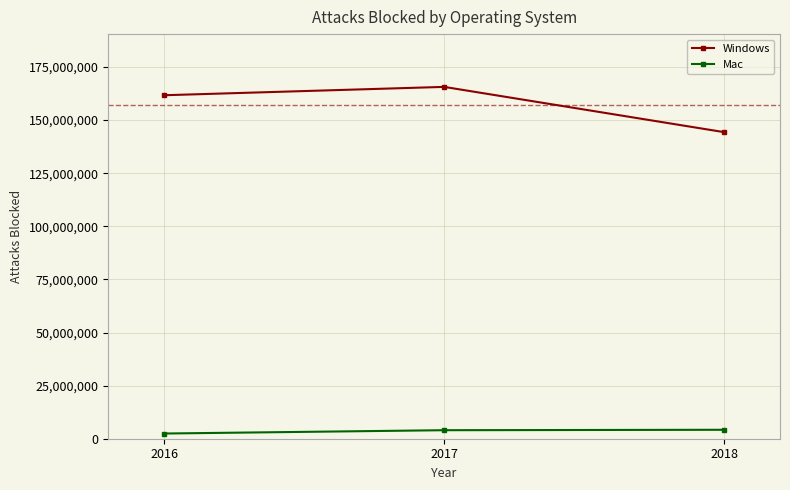

What value does the Mac series have at 2017?

4011252